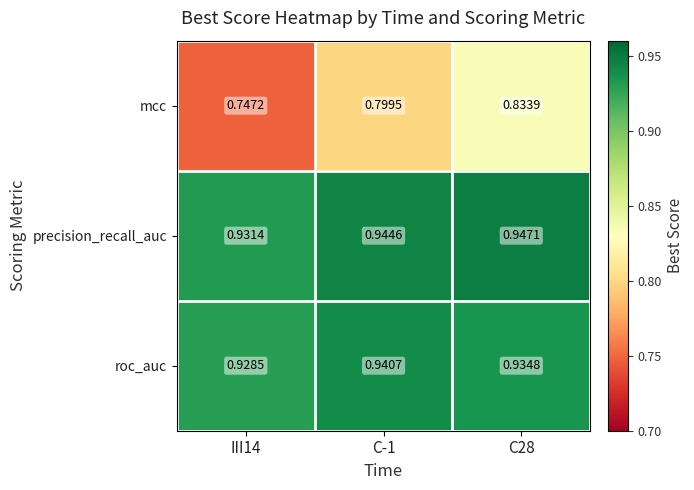

Is the value of mcc at C-1 greater than the value of roc_auc at III14?

No